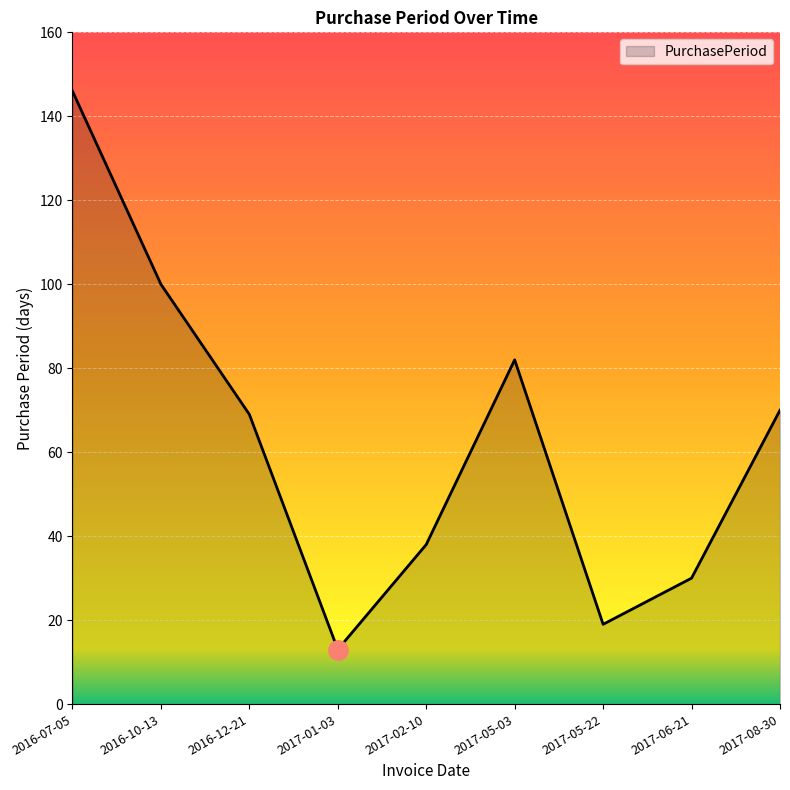

What position from the left is 2016-12-21?

3